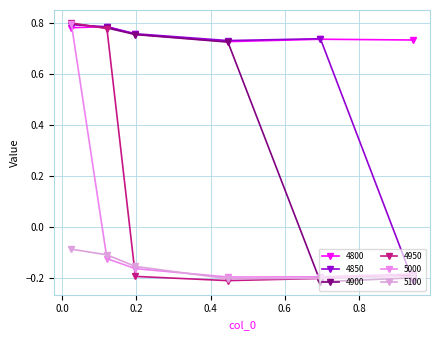

Between which two adjacent categories do 5000 and 4800 first intersect?

0.02465753424657534 and 0.1205479452054795